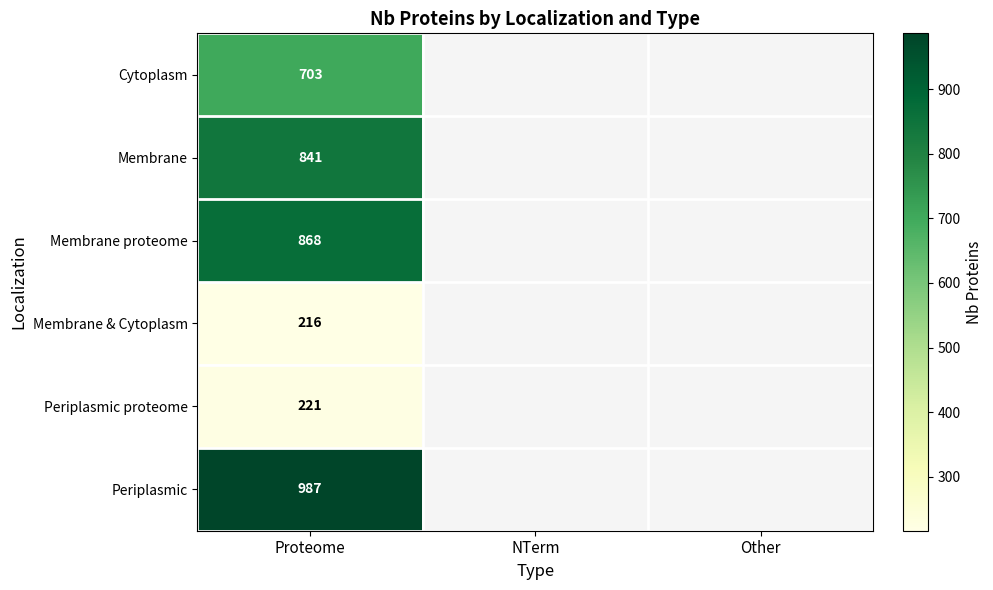

How many categories are shown in the chart?

3